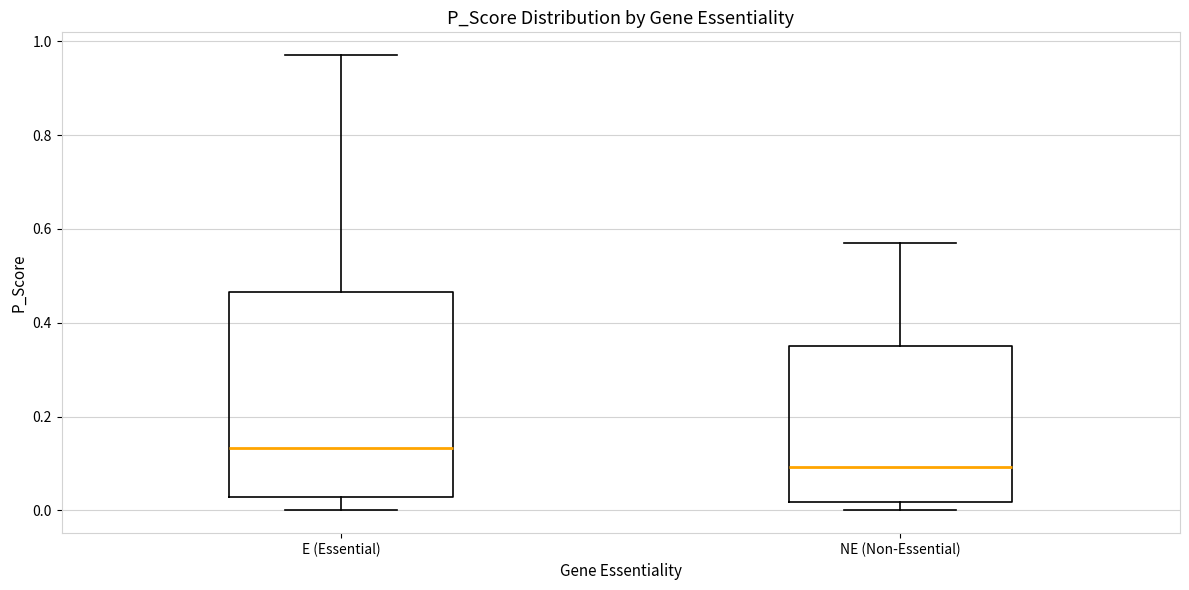

Reading left to right, transcribe this box plot: for each box, give where its median line is, the range the box spans, and where its two whiskers end, as read against the y-axis. The values are not printed on the chart, so give them approximately, as read against the axis.

E (Essential): median 0.14, box 0.02 to 0.46, whiskers 0.00 to 0.98
NE (Non-Essential): median 0.10, box 0.02 to 0.34, whiskers 0.00 to 0.58